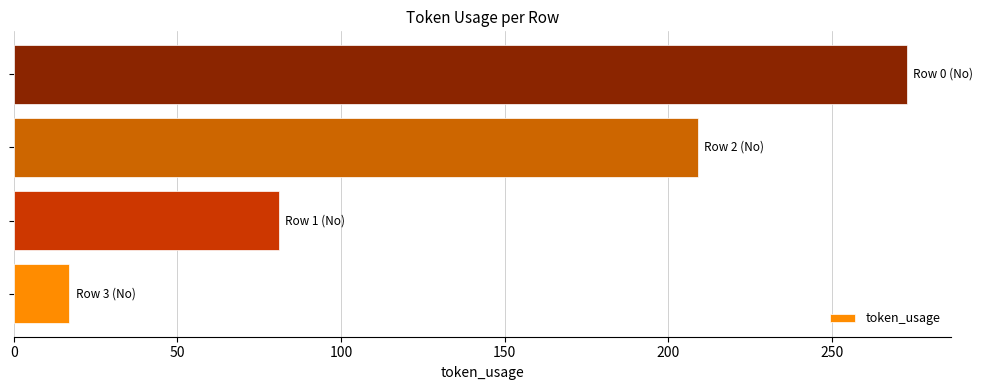

What is the smallest value displayed?

17